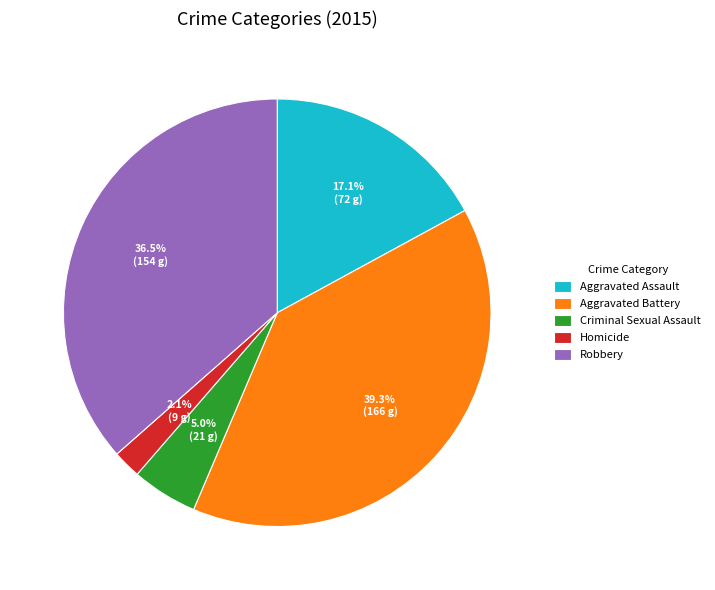

What portion of the pie excludes Aggravated Battery?

60.7%